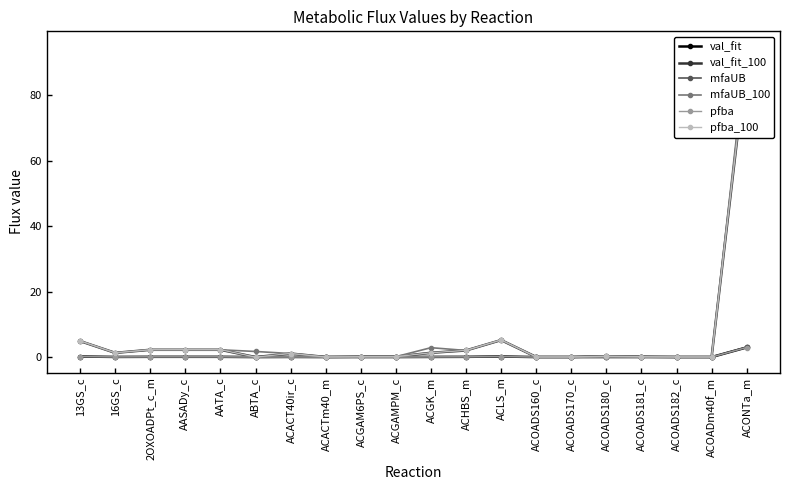

What is the label of the 1st point from the right?

ACONTa_m